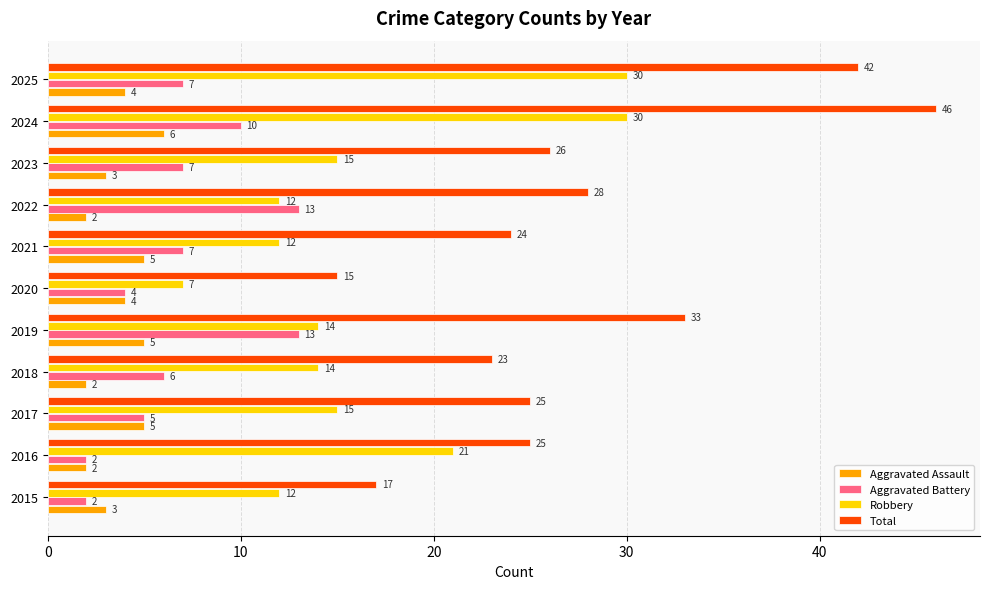

List the series in order of their peak value, highest first.

Total, Robbery, Aggravated Battery, Aggravated Assault